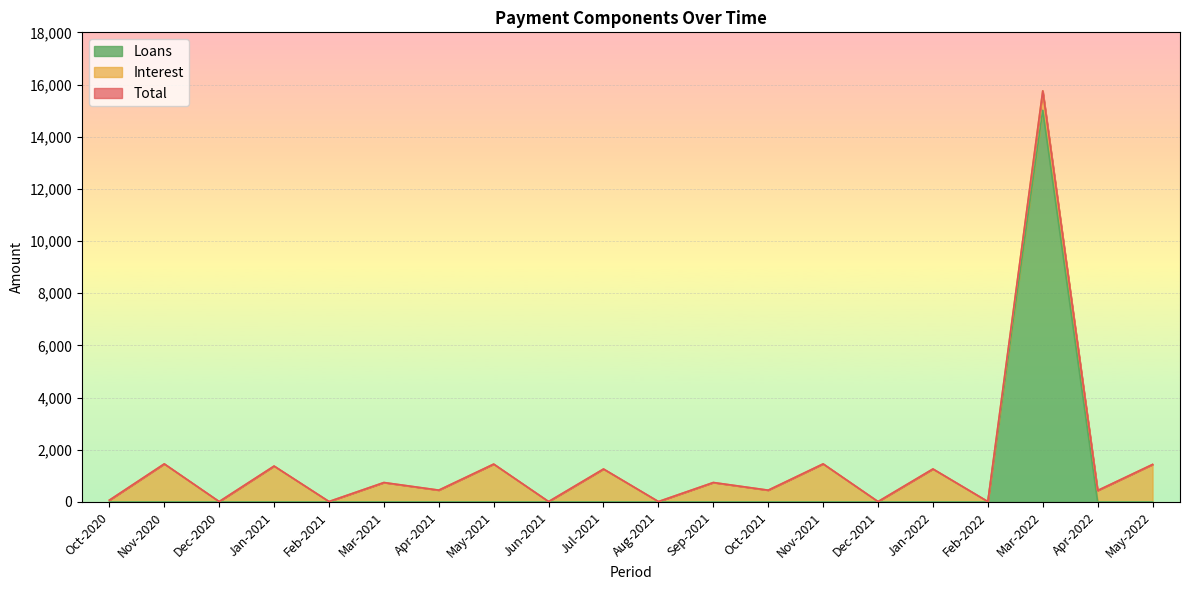

What is the sum of all Total values?

28442.1